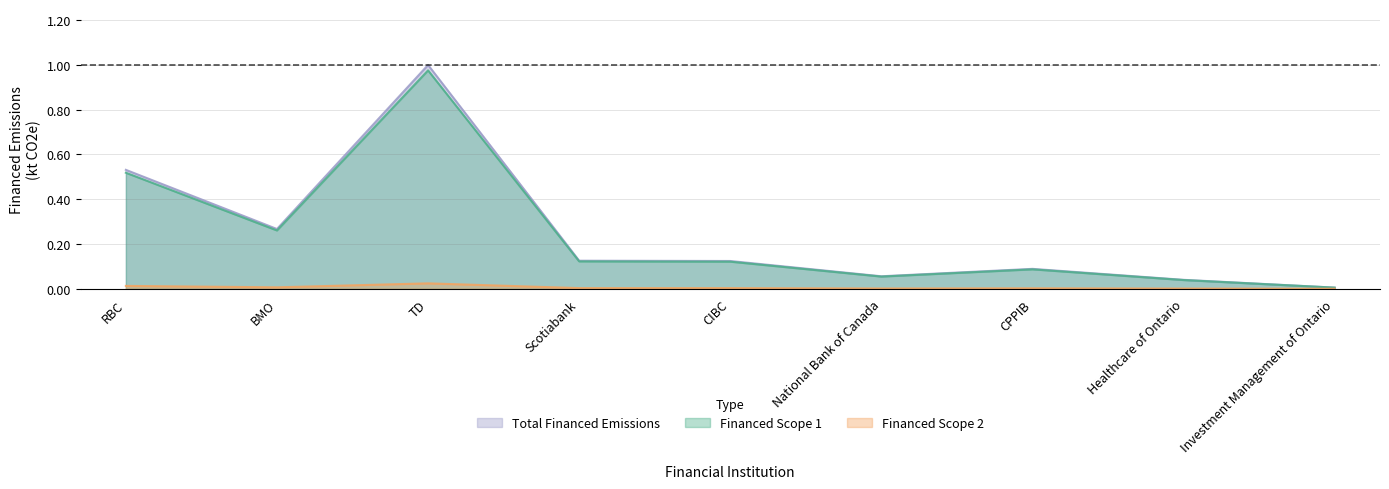

At which label does Total Financed Emissions reach its peak?

TD